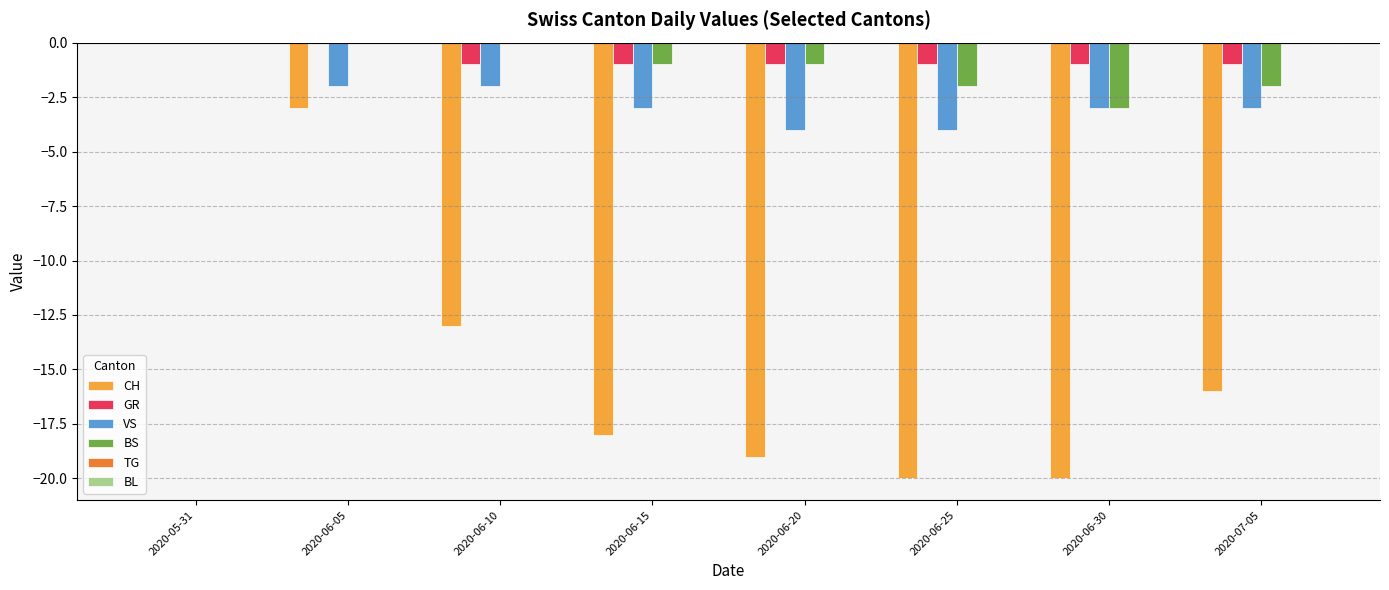

Which series has the largest total across all categories?

GR